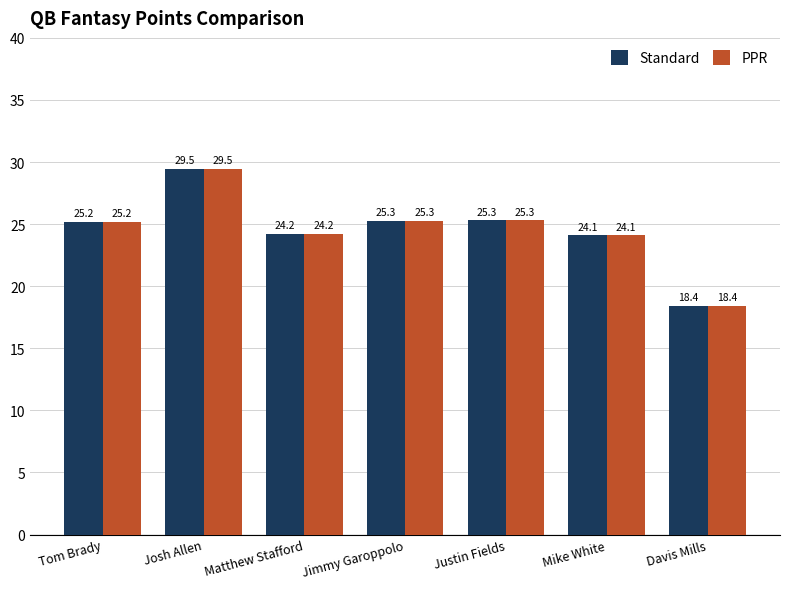

What is the average value of the PPR series?

24.6